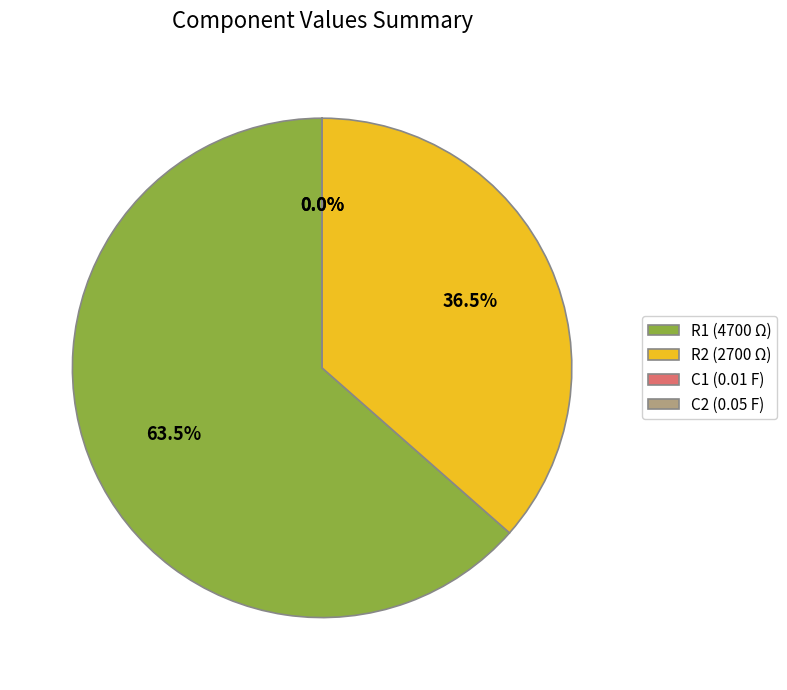

Which category has the biggest portion of the pie?

R1